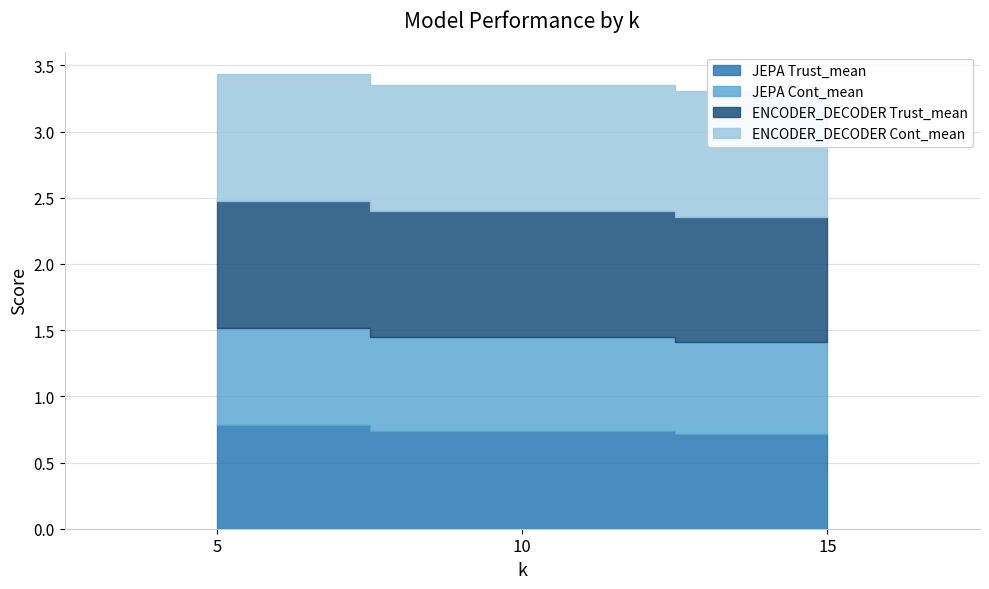

At 10, list the series in order from smallest to largest.

JEPA Cont_mean, JEPA Trust_mean, ENCODER_DECODER Trust_mean, ENCODER_DECODER Cont_mean